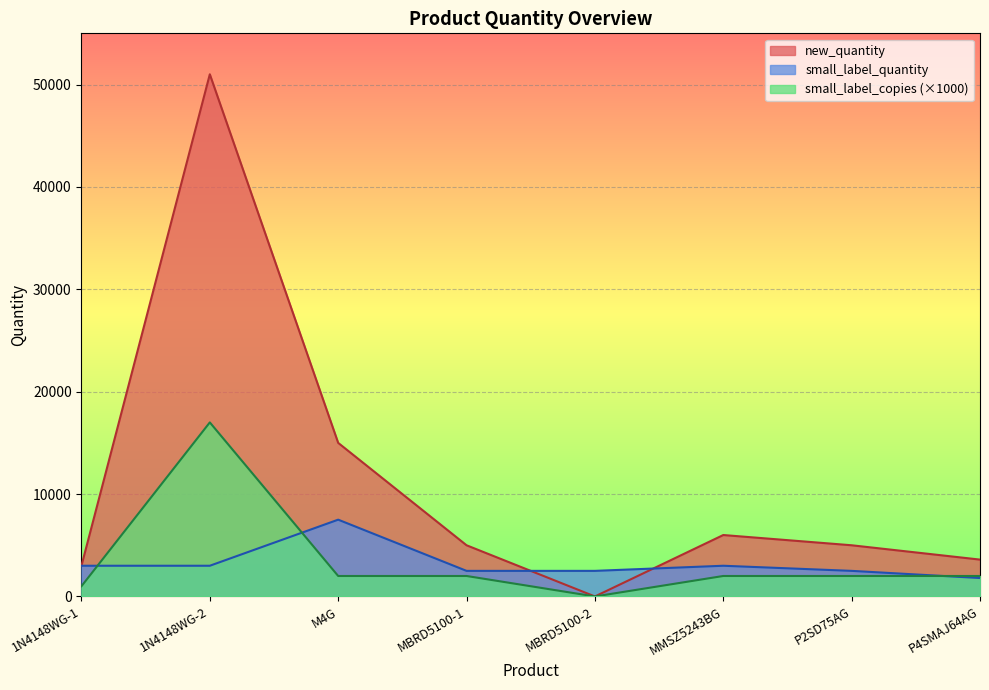

True or false: small_label_copies and new_quantity cross at least once.

False